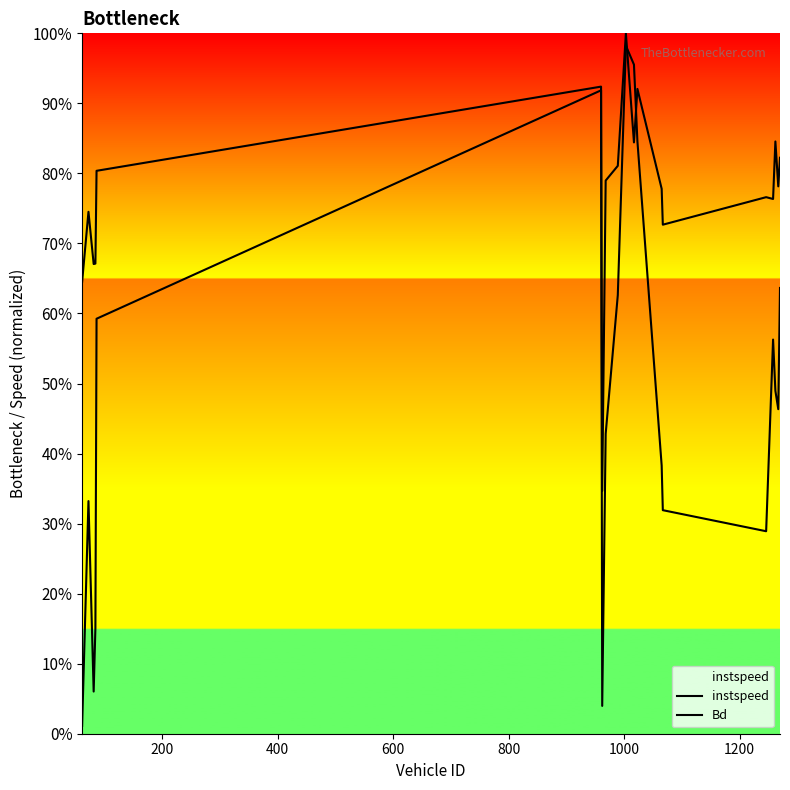

How many lines are shown in the chart?

2